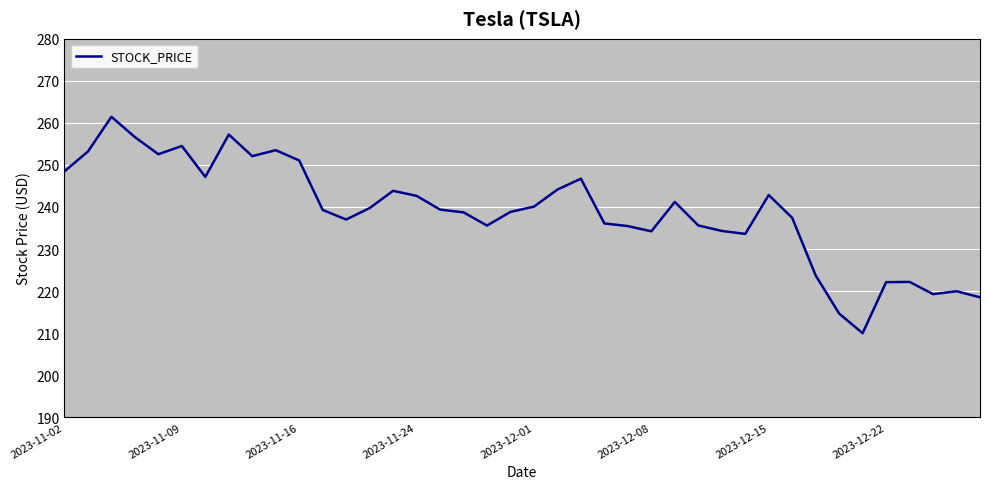

What is the smallest value displayed?

210.0